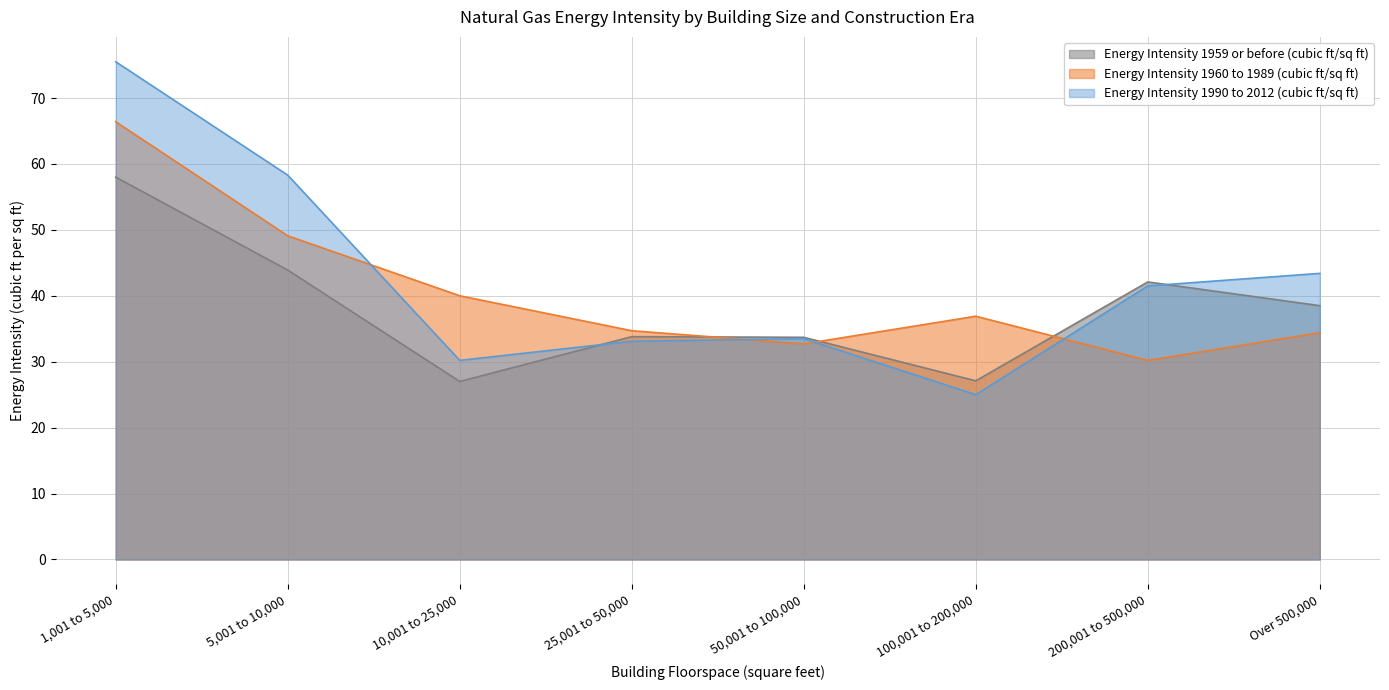

True or false: Energy Intensity 1959 or before (cubic ft/sq ft) has a value of 33.7 at 50,001 to 100,000.

True